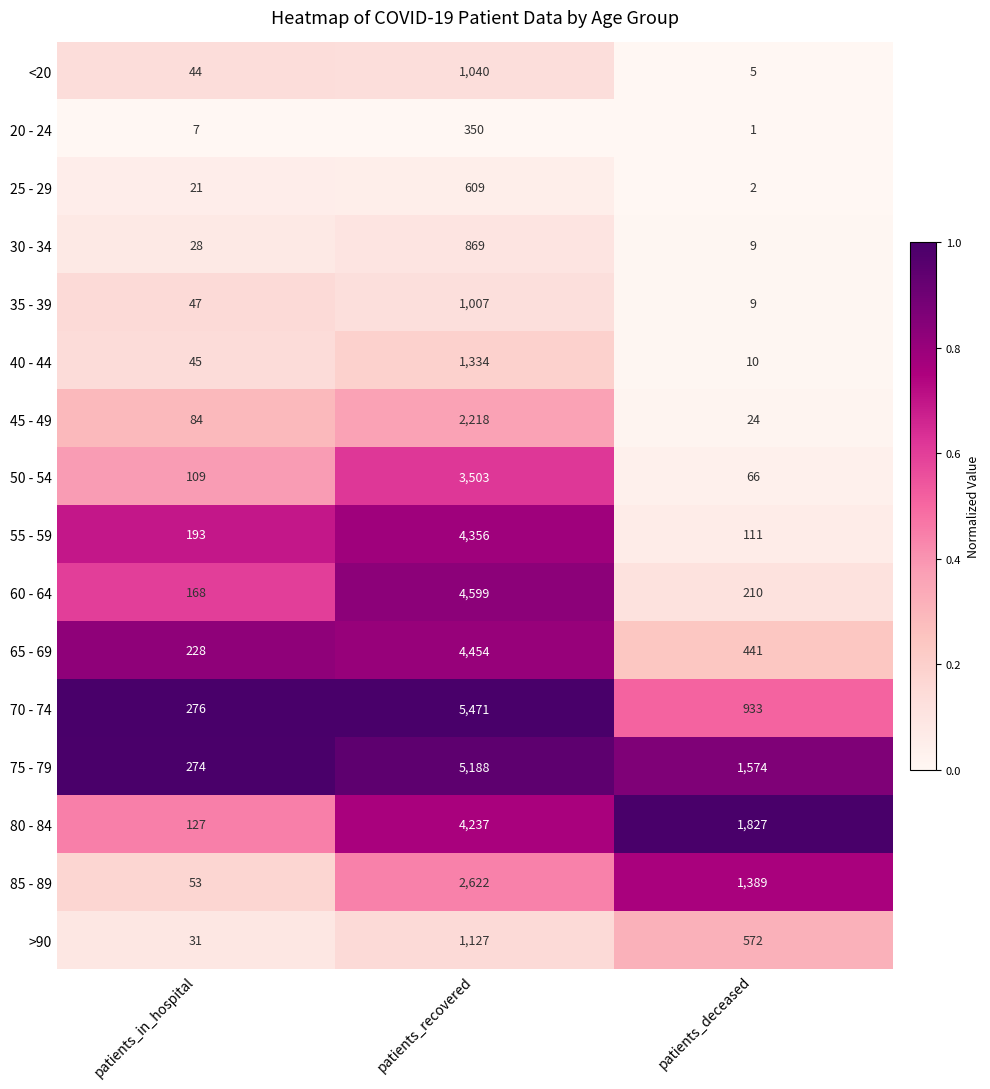

Rank the series by their maximum value, from lowest to highest.

20 - 24, 25 - 29, 30 - 34, 35 - 39, <20, >90, 40 - 44, 45 - 49, 85 - 89, 50 - 54, 80 - 84, 55 - 59, 65 - 69, 60 - 64, 75 - 79, 70 - 74